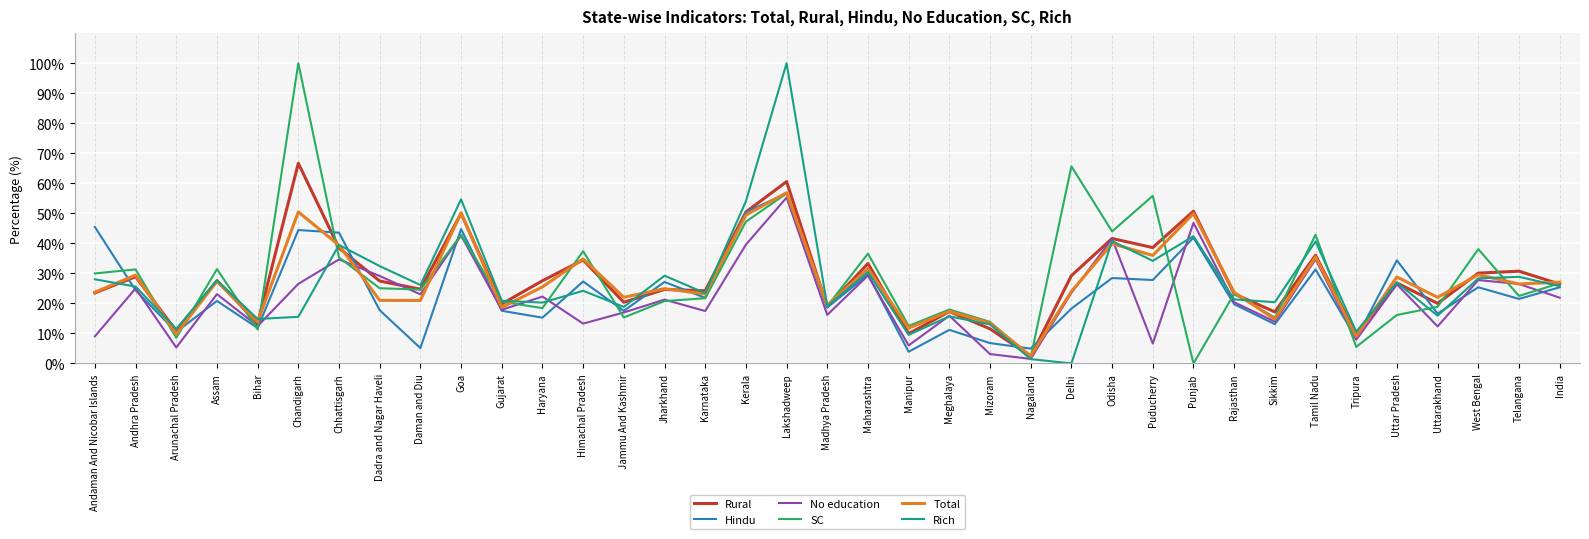

What is the maximum value for Total?

56.9